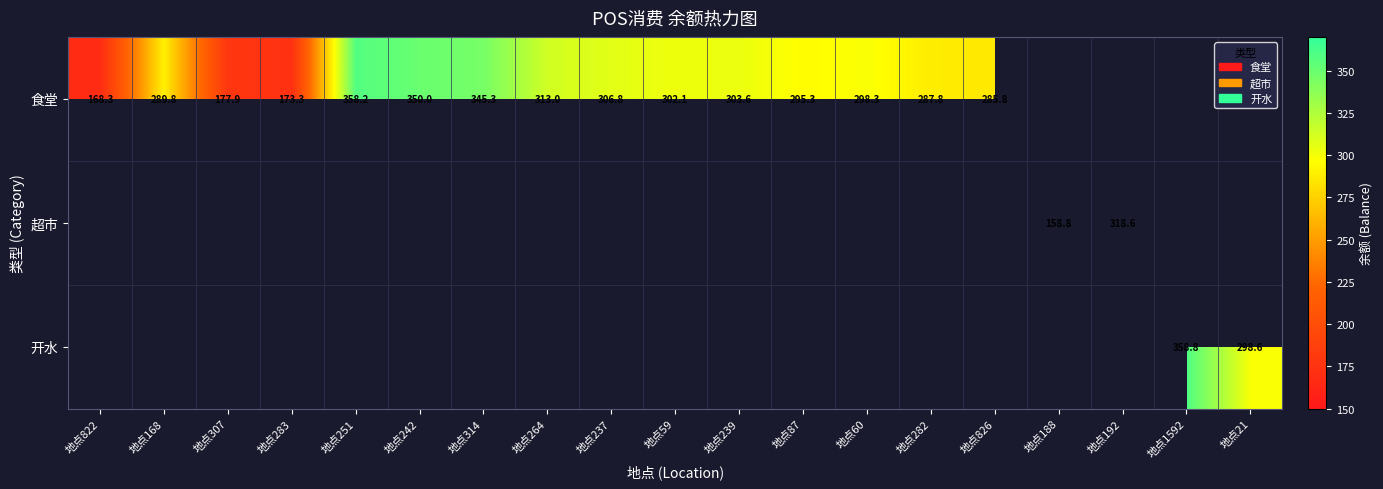

Is it true that 食堂 equals 303.6 at 地点239?

True